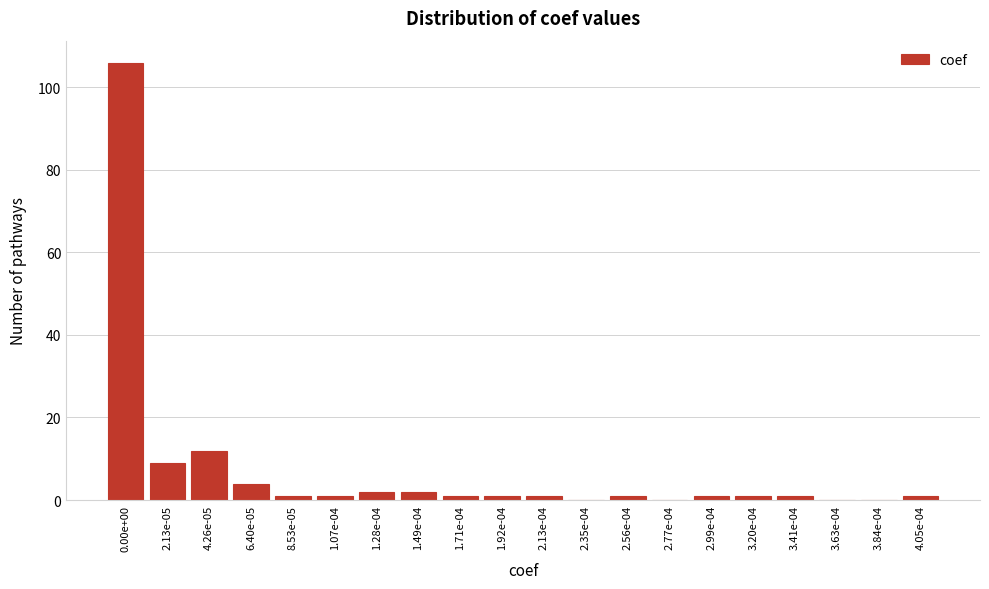

Reading left to right, extract all data points from this chart.

0.00e+00=106	2.13e-05=9	4.26e-05=12	6.40e-05=4	8.53e-05=1	1.07e-04=1	1.28e-04=2	1.49e-04=2	1.71e-04=1	1.92e-04=1	2.13e-04=1	2.35e-04=0	2.56e-04=1	2.77e-04=0	2.99e-04=1	3.20e-04=1	3.41e-04=1	3.63e-04=0	3.84e-04=0	4.05e-04=1